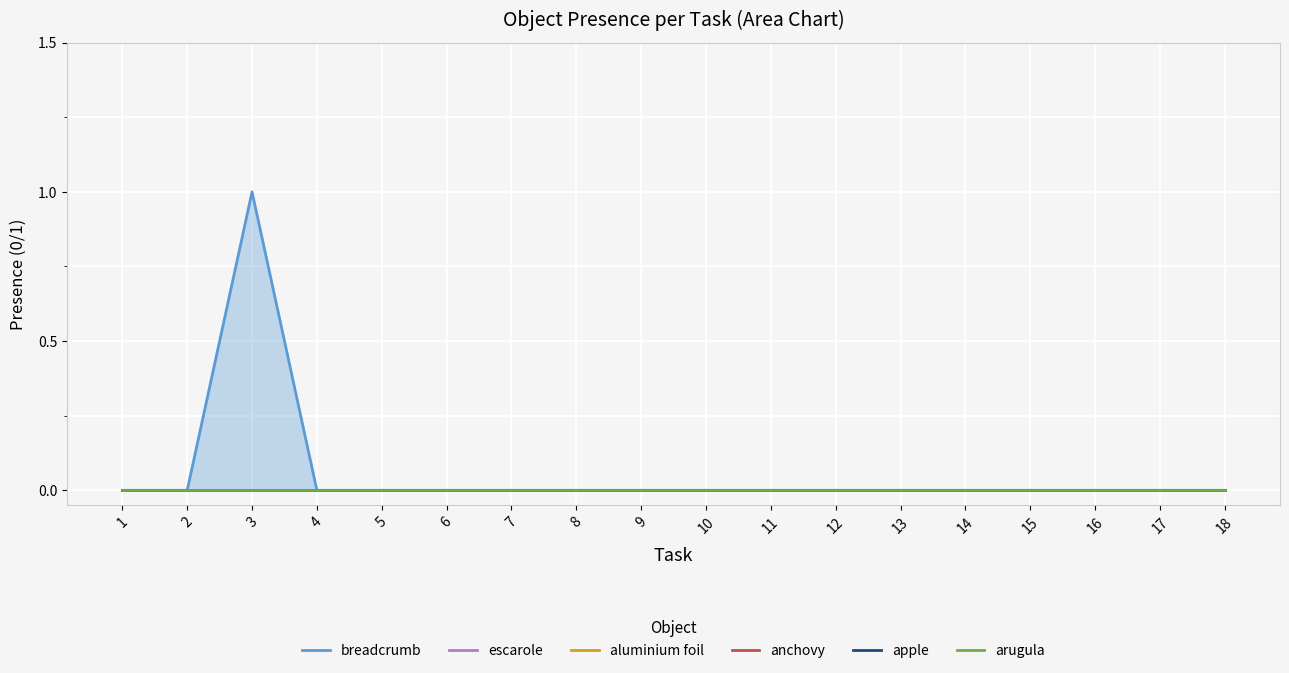

True or false: escarole and aluminium foil cross at least once.

False